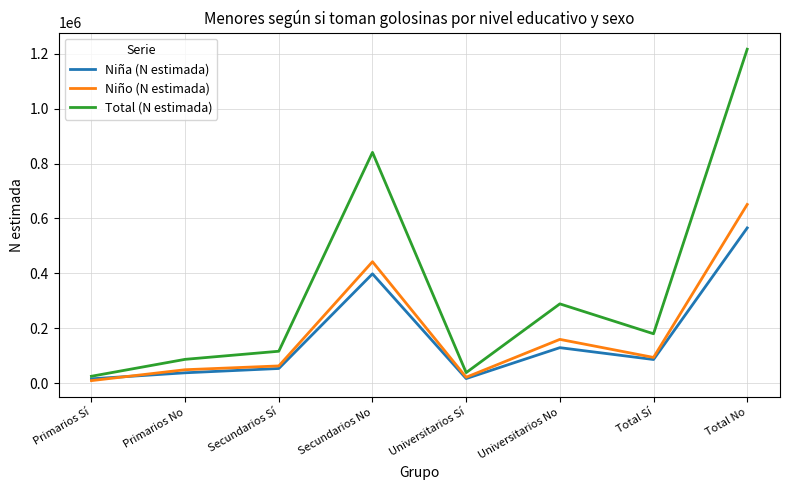

At how many categories does at least one series exceed 92844?

5